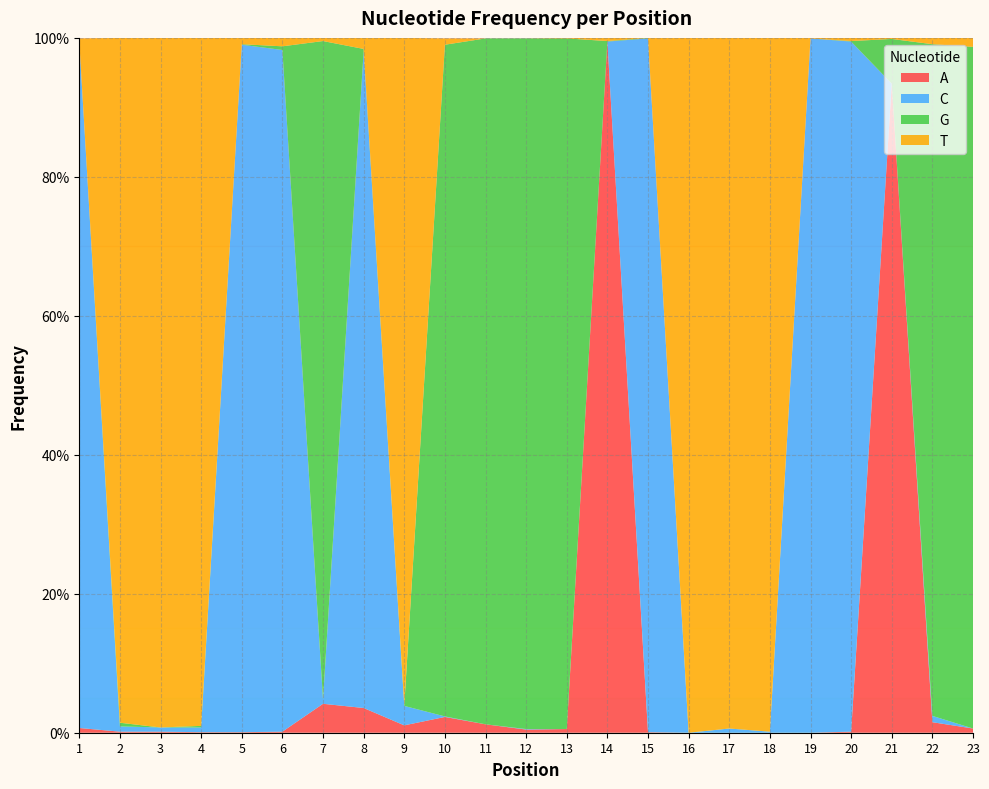

Reading left to right, extract all data points from this chart.

A: 0.0	0.0	0.0	0.0	0.0	0.0	0.0	0.0	0.0	0.0	0.0	0.0	0.0	1.0	0.0	0.0	0.0	0.0	0.0	0.0	0.9	0.0	0.0
C: 1.0	0.0	0.0	0.0	1.0	1.0	0.0	0.9	0.0	0.0	0.0	0.0	0.0	0.0	1.0	0.0	0.0	0.0	1.0	1.0	0.0	0.0	0.0
G: 0.0	0.0	0.0	0.0	0.0	0.0	0.9	0.0	0.0	1.0	1.0	1.0	1.0	0.0	0.0	0.0	0.0	0.0	0.0	0.0	0.1	1.0	1.0
T: 0.0	1.0	1.0	1.0	0.0	0.0	0.0	0.0	1.0	0.0	0.0	0.0	0.0	0.0	0.0	1.0	1.0	1.0	0.0	0.0	0.0	0.0	0.0